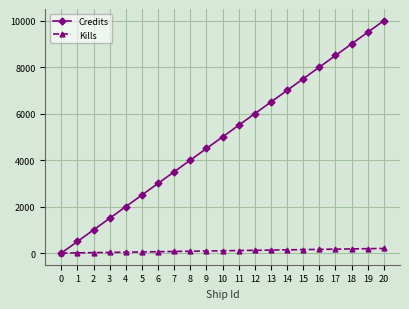

What is the maximum value shown in the chart?

10000